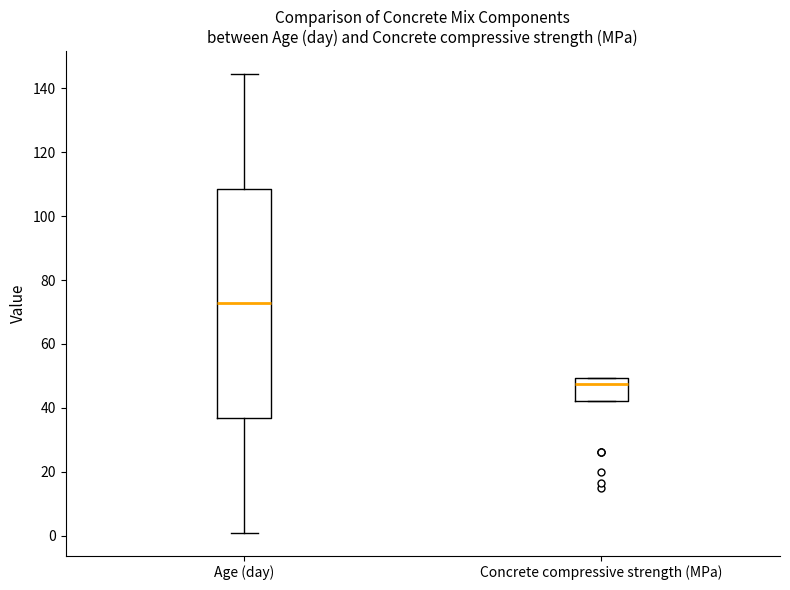

Reading left to right, transcribe this box plot: for each box, give where its median line is, the range the box spans, and where its two whiskers end, as read against the y-axis. The values are not printed on the chart, so give them approximately, as read against the axis.

Age (day): median 72, box 36 to 108, whiskers 2 to 144
Concrete compressive strength (MPa): median 48, box 42 to 50, whiskers 42 to 50